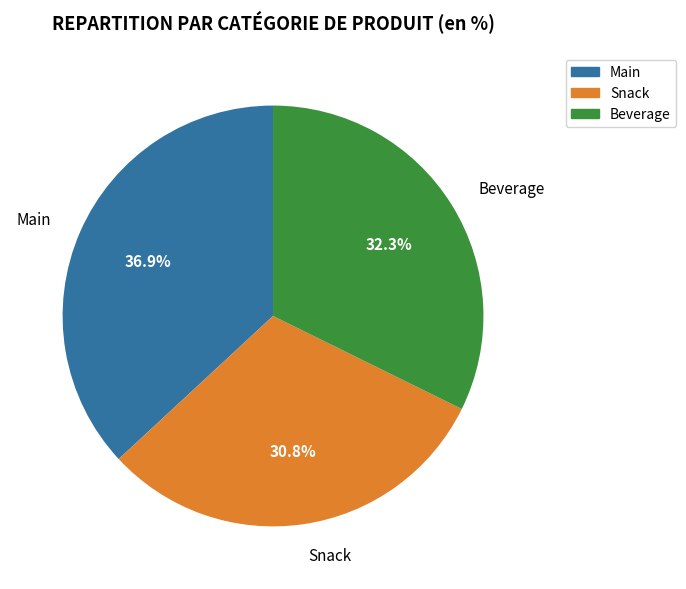

Is there any slice that represents more than half of the pie?

No